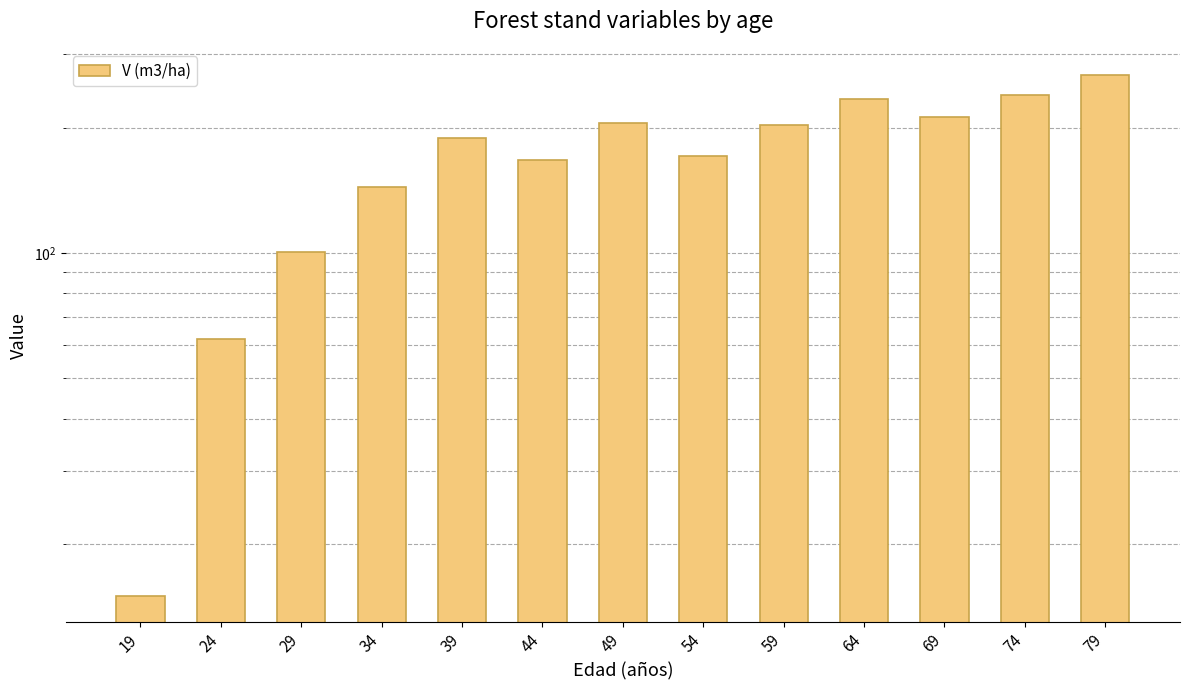

How many data points are less than 189?

6